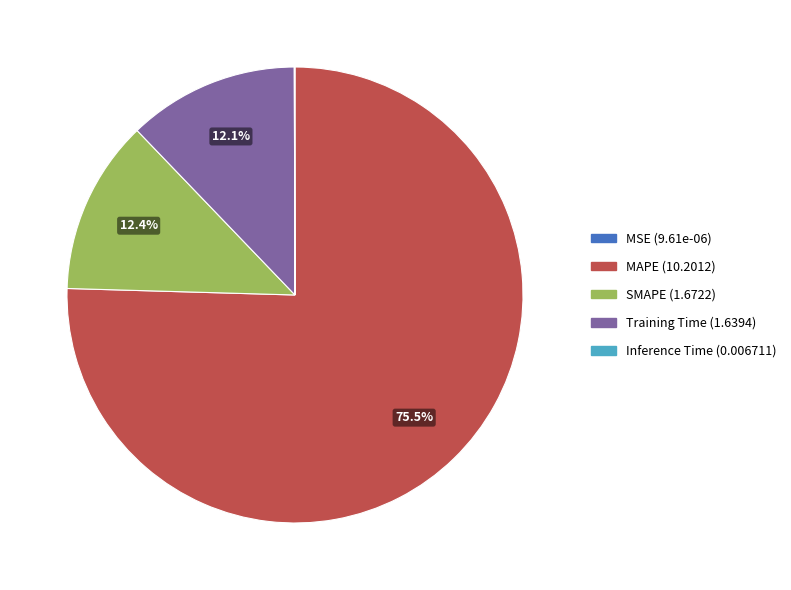

How much of the chart is everything except SMAPE?

87.6%